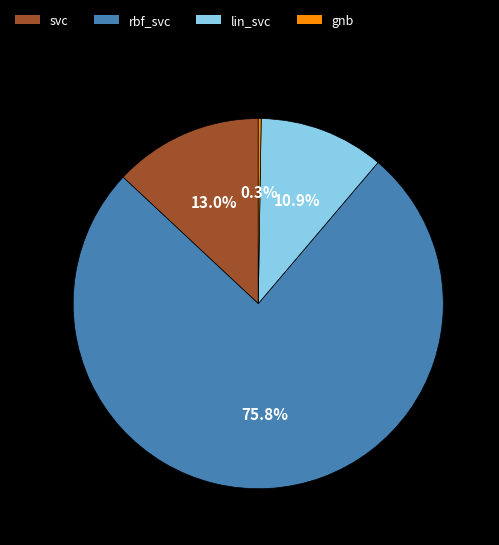

Does svc represent more than half of the total?

No